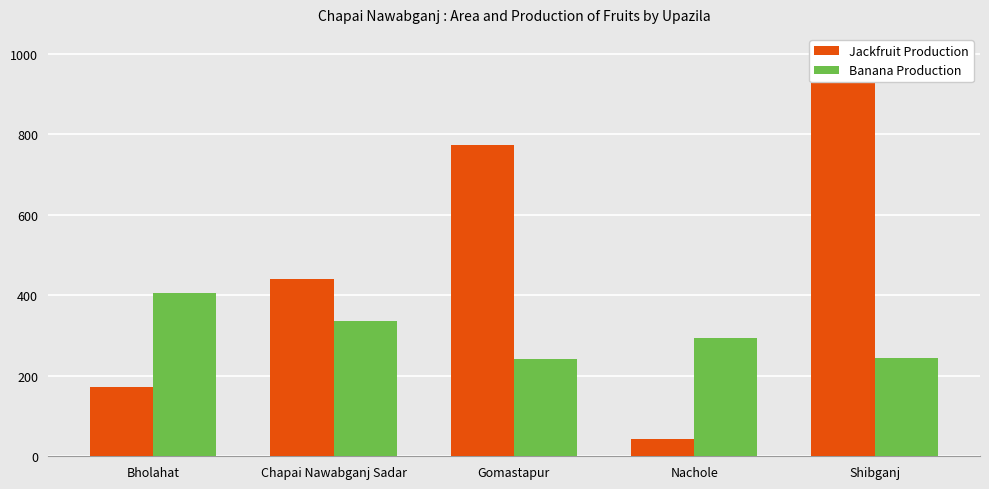

How many groups of bars are there?

5